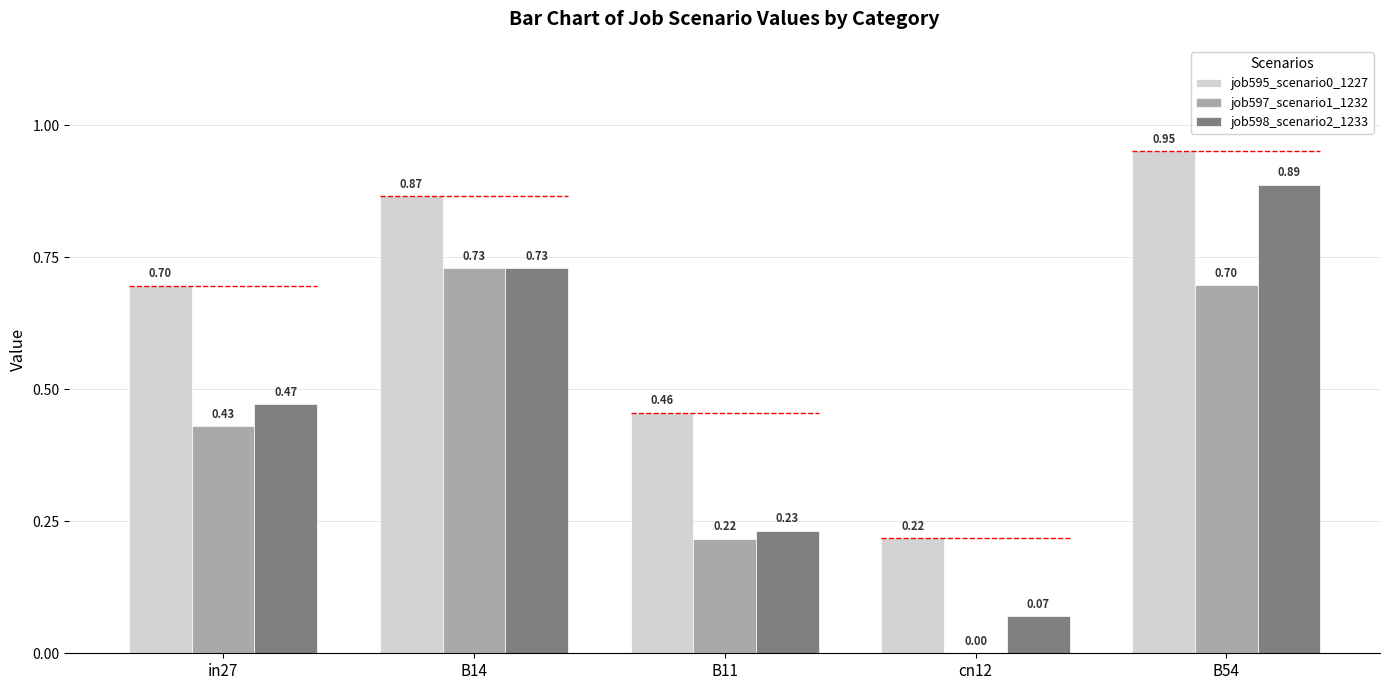

What is the label of the 5th bar from the right?

in27